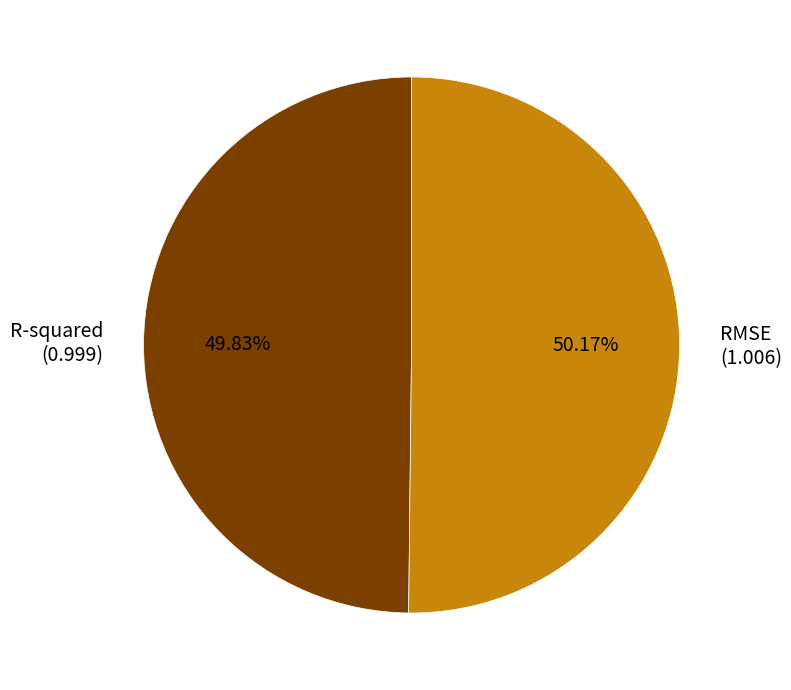

Does any single category account for the majority?

Yes